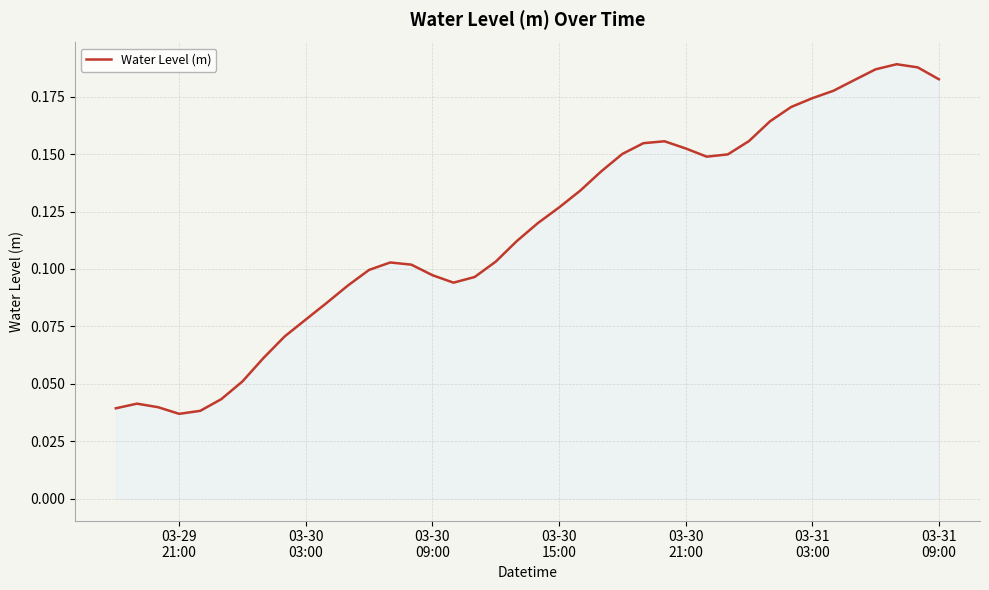

True or false: there are more than 2 points higher than both neighbors.

True